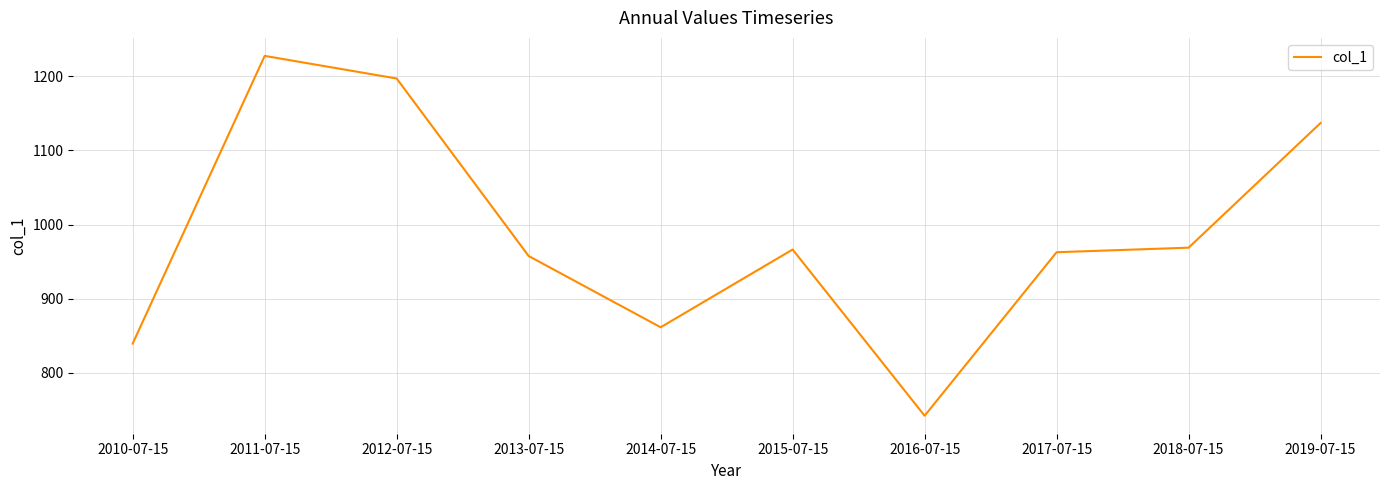

Which has a higher value, 2018-07-15 or 2019-07-15?

2019-07-15